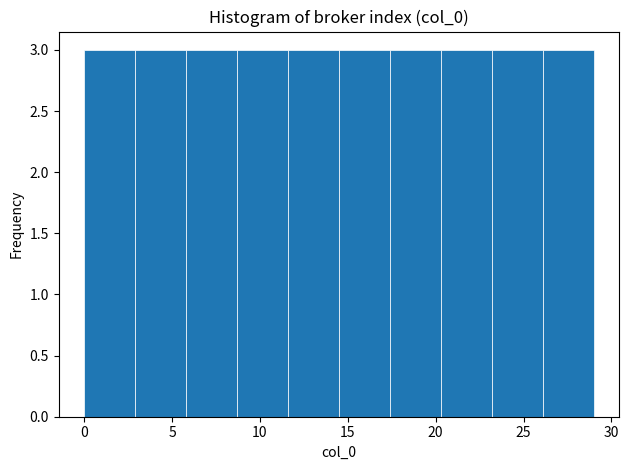

Reading left to right, transcribe this chart: for each bar, give the range it covers on the x-axis and its height. Neither the bar edges nor the heights are printed on the chart, so give them approximately, as read against the axes.

0.0 to 2.9: 3
2.9 to 5.8: 3
5.8 to 8.7: 3
8.7 to 11.6: 3
11.6 to 14.5: 3
14.5 to 17.4: 3
17.4 to 20.3: 3
20.3 to 23.2: 3
23.2 to 26.1: 3
26.1 to 29.0: 3